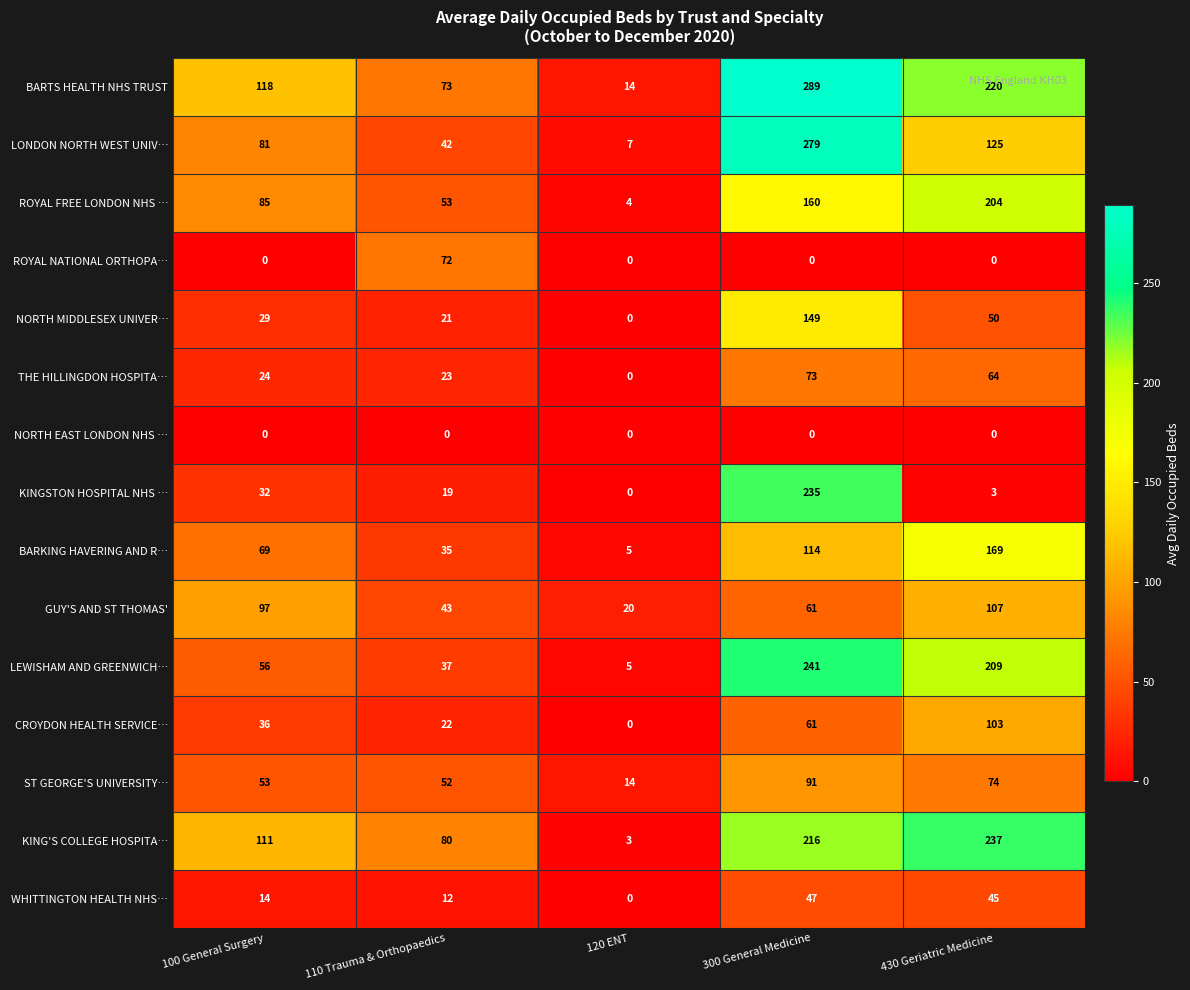

Which series has the widest spread of values?

BARTS HEALTH NHS TRUST